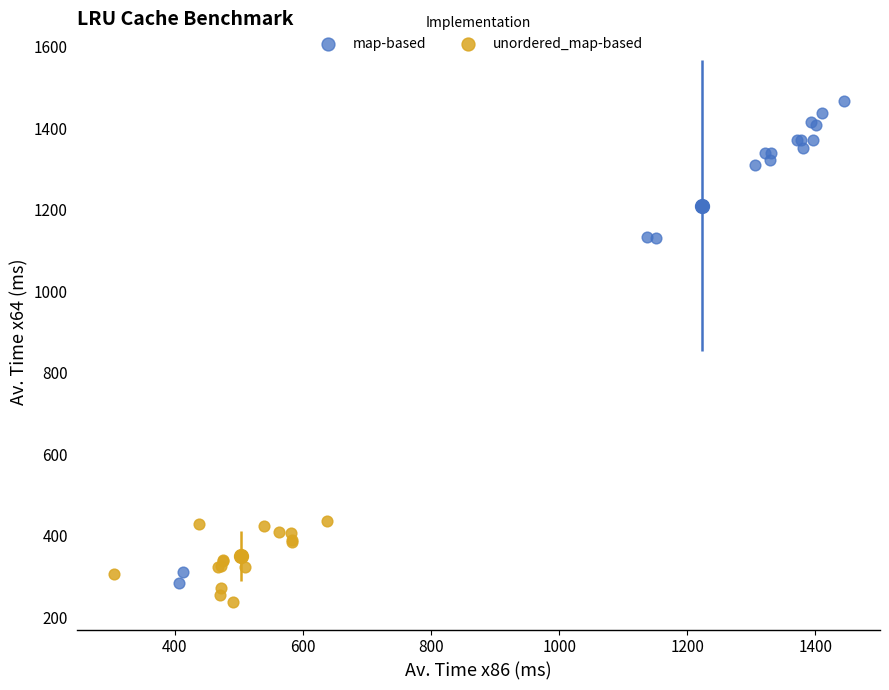

Which series reaches the minimum Y coordinate?

unordered_map-based